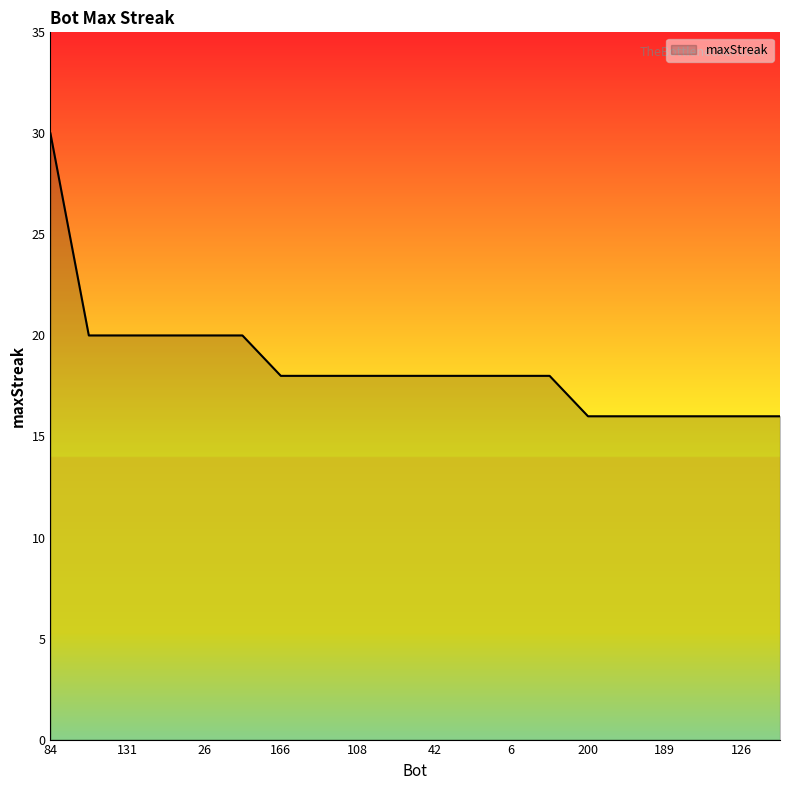

What is the maximum value shown in the chart?

30